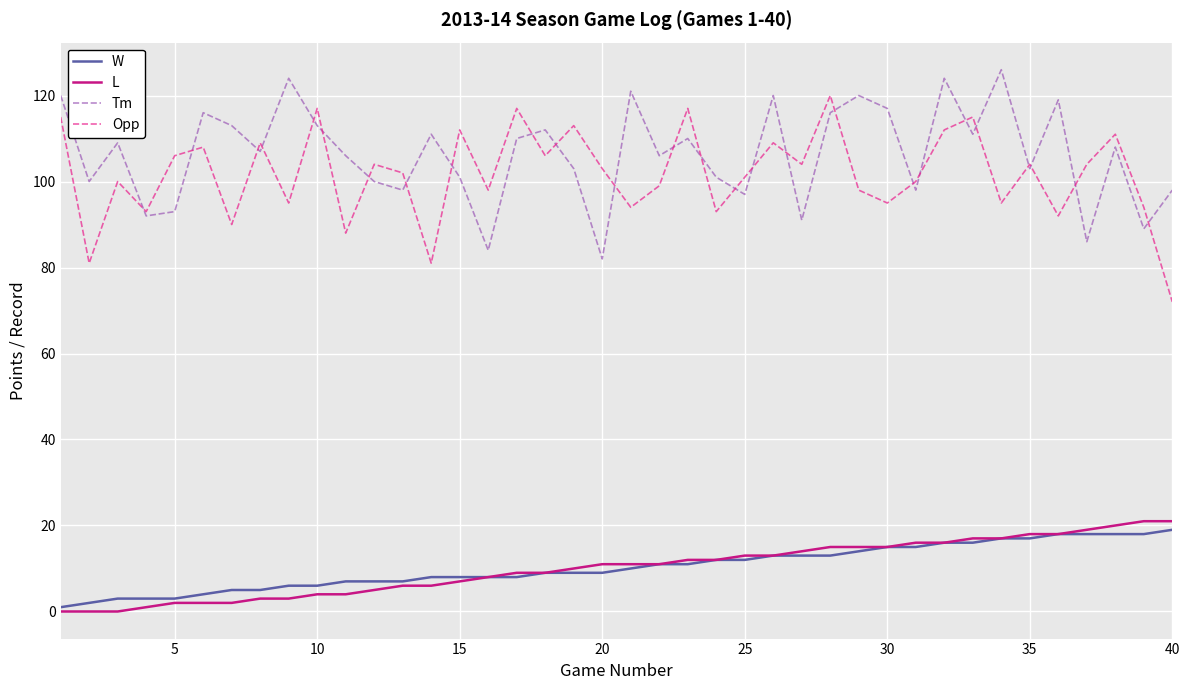

What are all the series names shown in the legend?

W, L, Tm, Opp